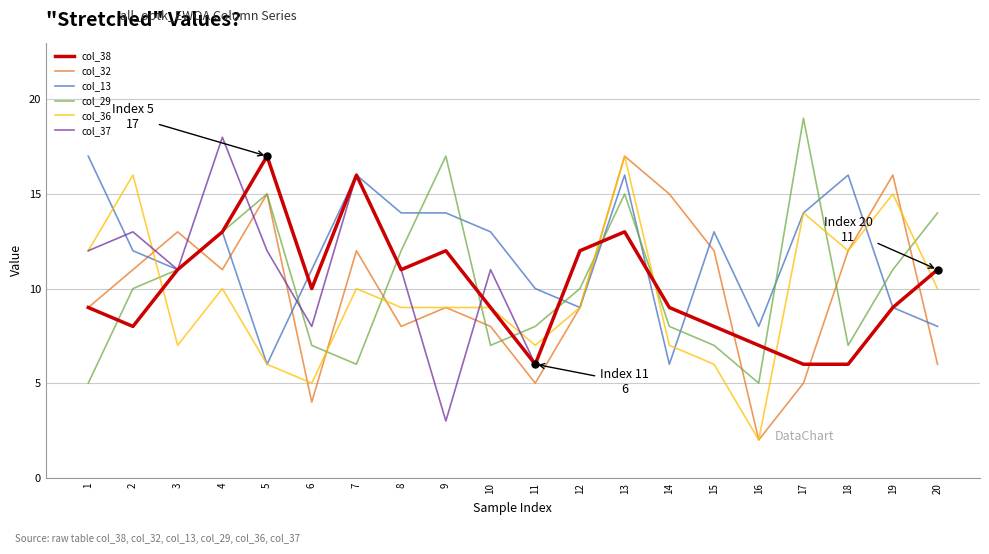

Is it true that col_32 equals 23 at 5?

False